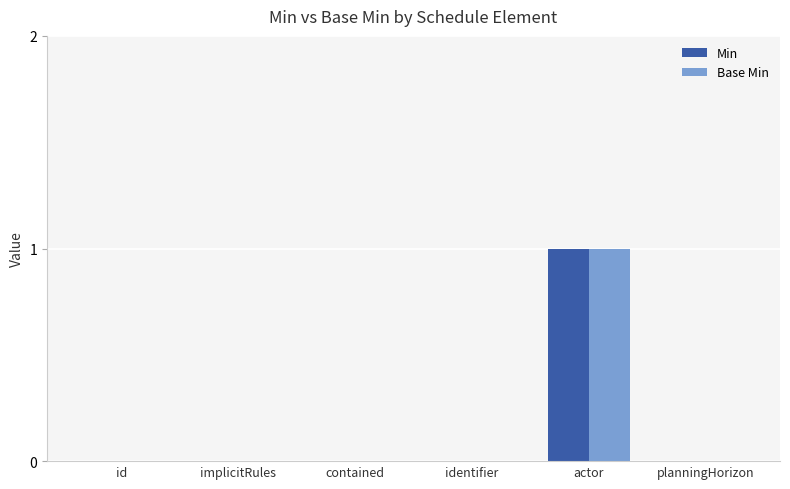

True or false: Base Min has a value of 0 at planningHorizon.

True